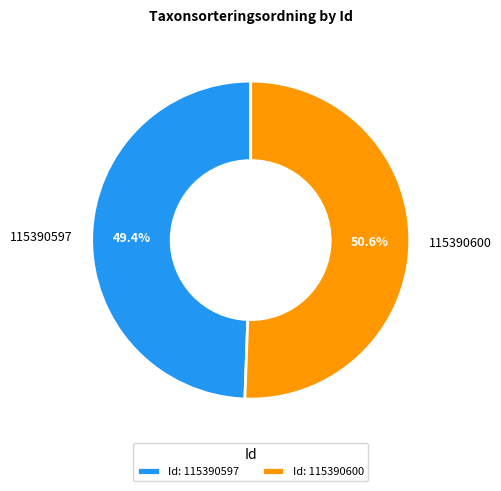

Do 115390600 and 115390597 together represent more than half of the pie?

Yes